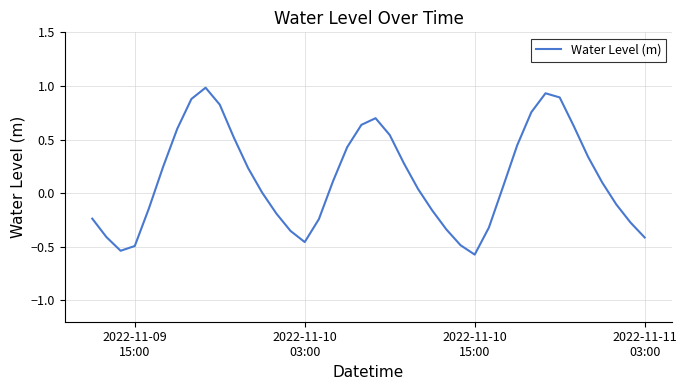

What is the difference between the maximum and minimum values?

1.6